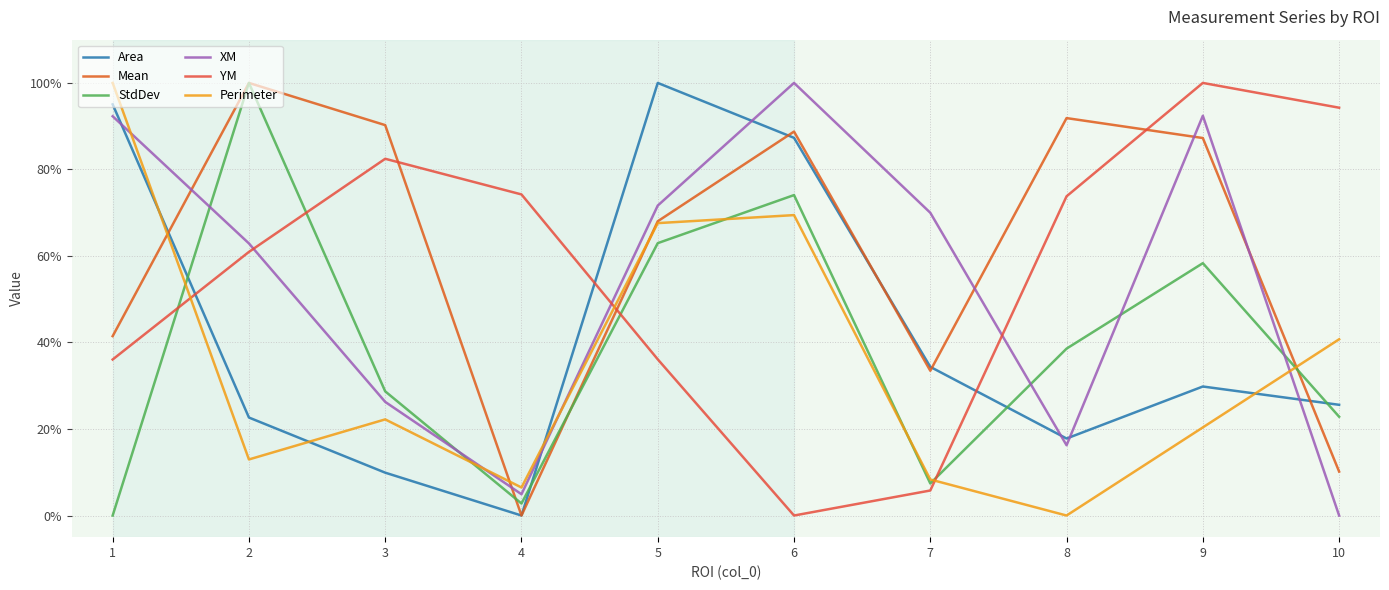

What is the value of the Mean point at the 3rd from the left?

90.2